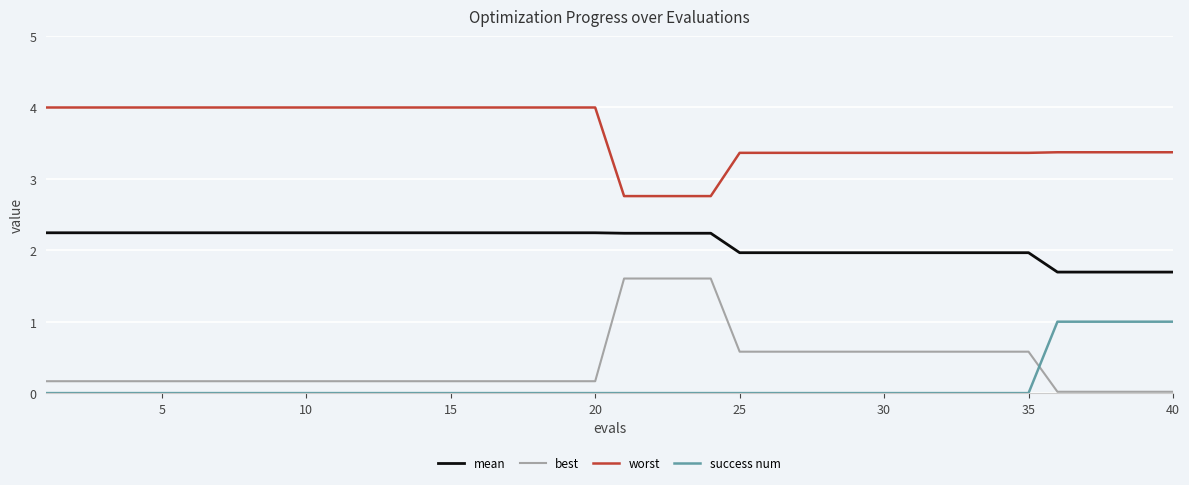

List the series in order of their peak value, lowest first.

success num, best, mean, worst